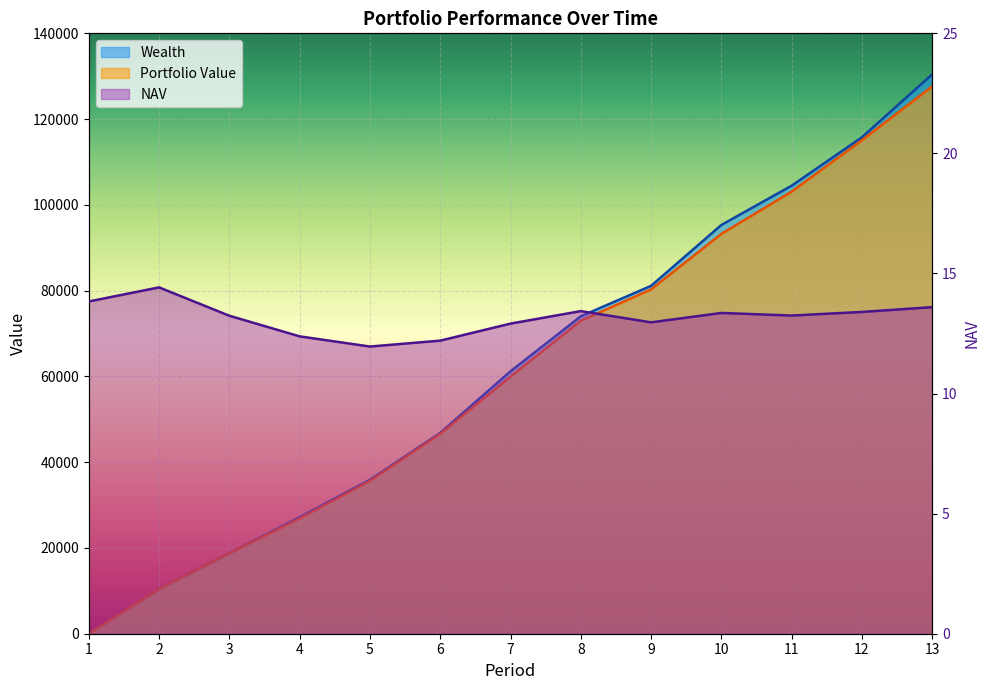

How many data points in Portfolio Value are above 59943?

7